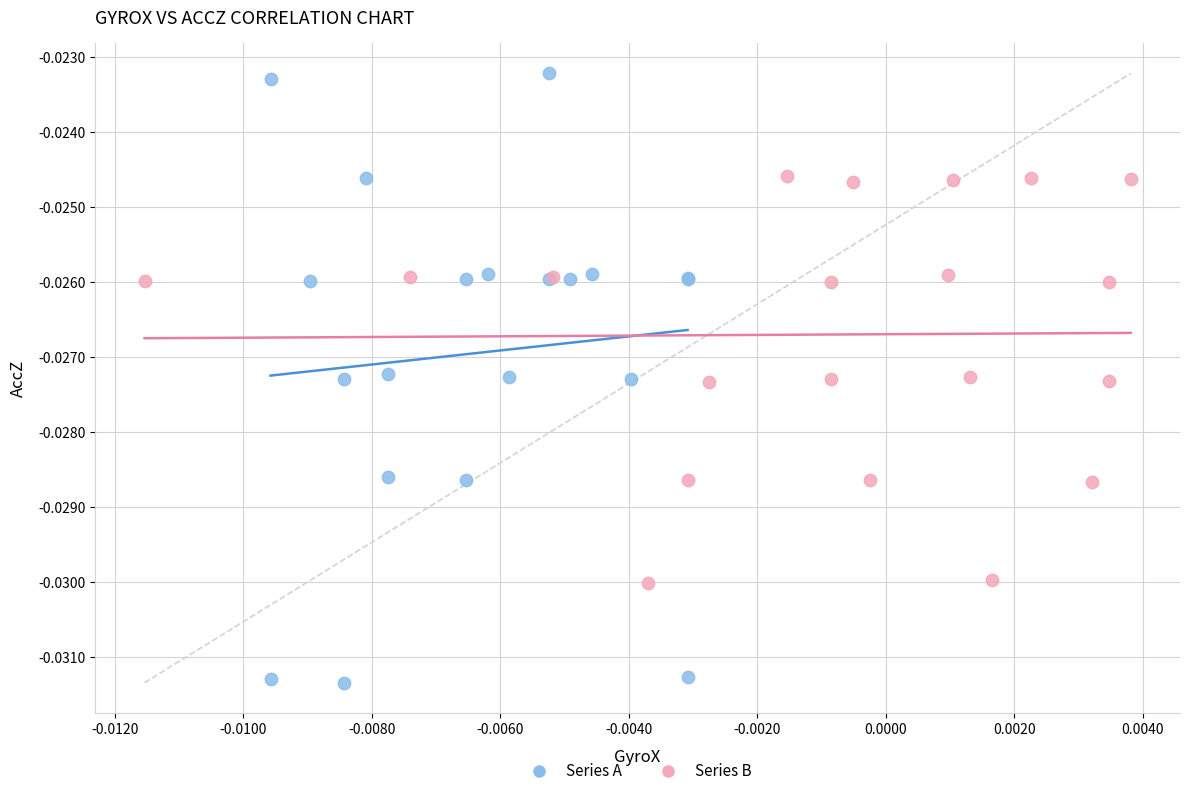

What are all the series names shown in the legend?

Series A, Series B